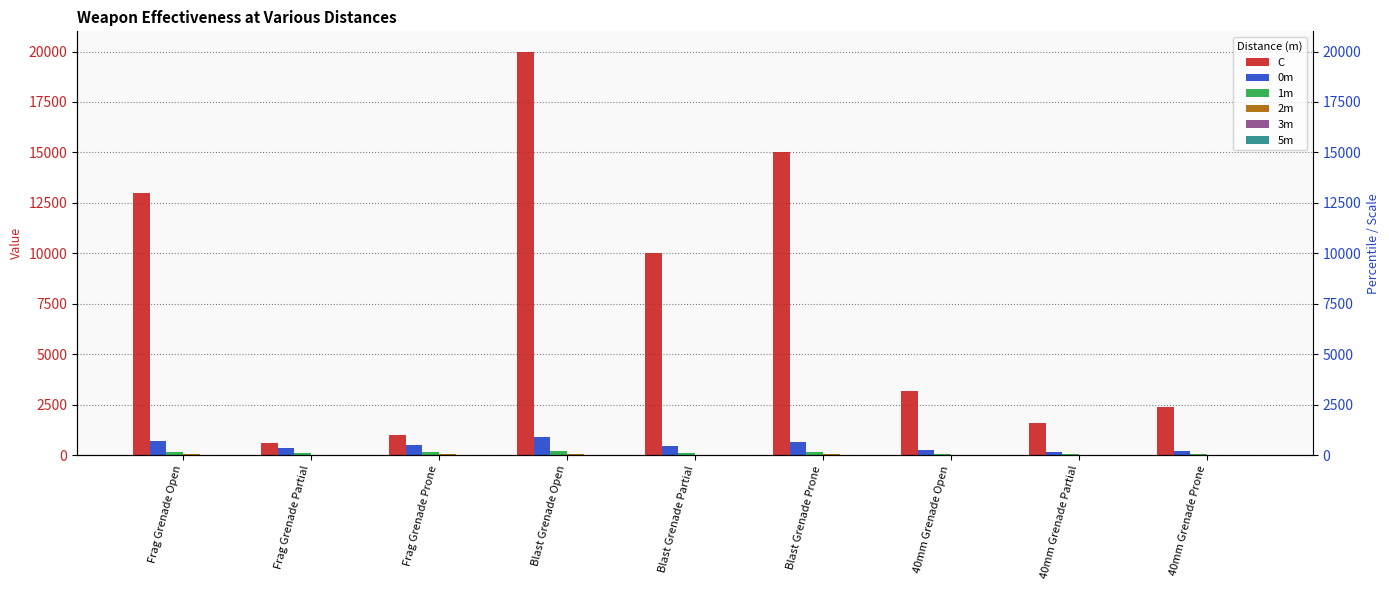

Which series has the largest total across all categories?

C